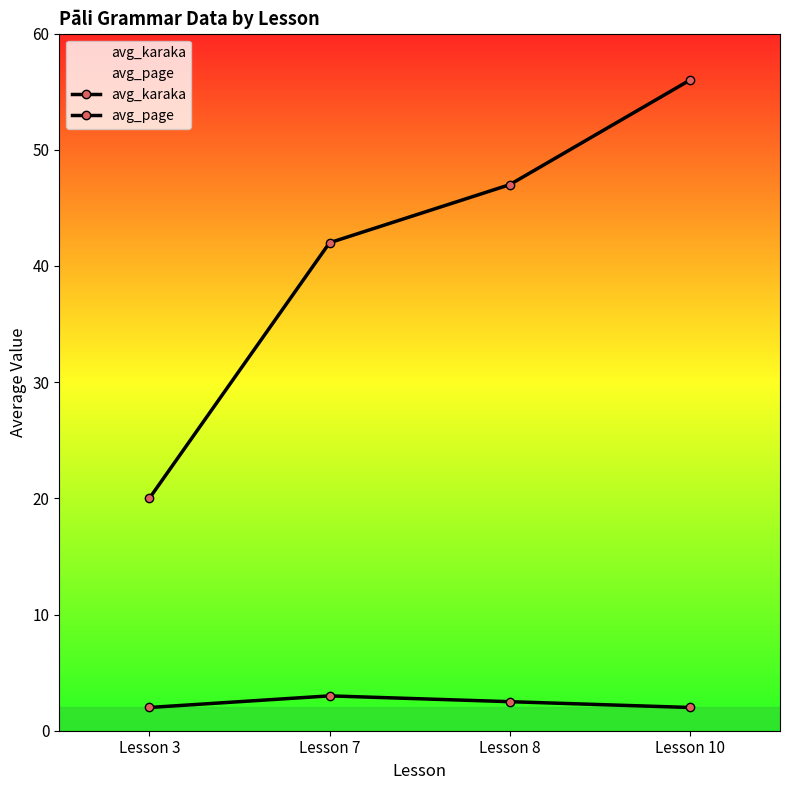

True or false: avg_karaka has a value of 3.2 at Lesson 10.

False